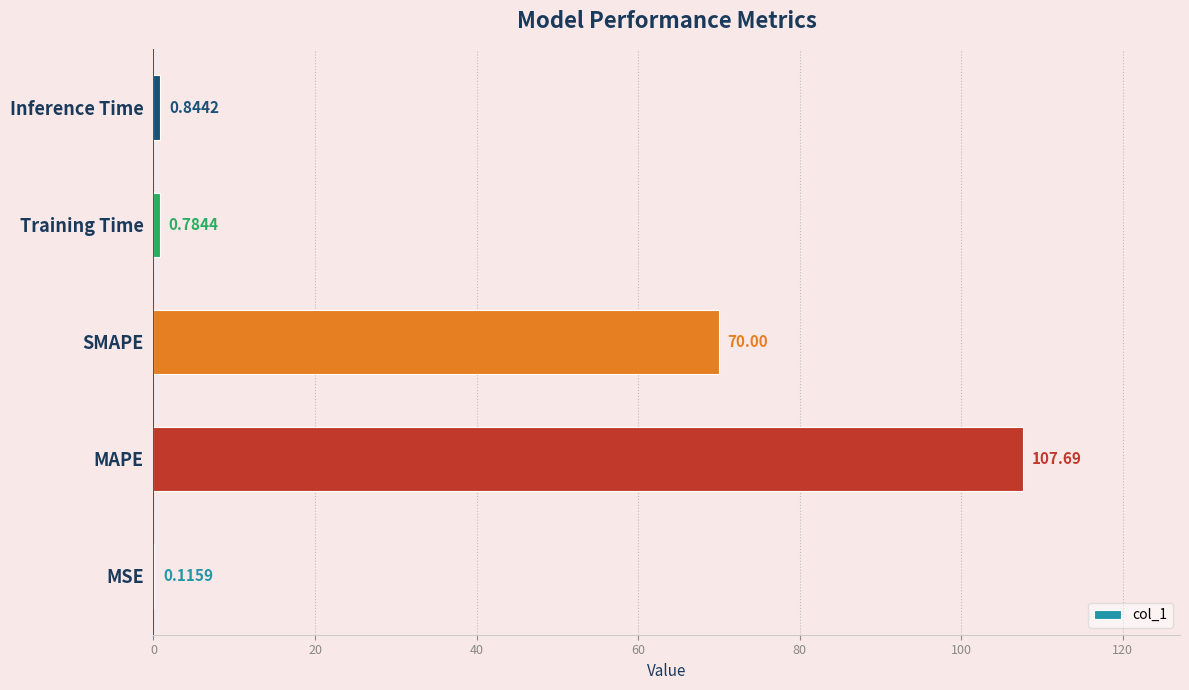

What is the sum of the values at MAPE and Training Time?

108.5